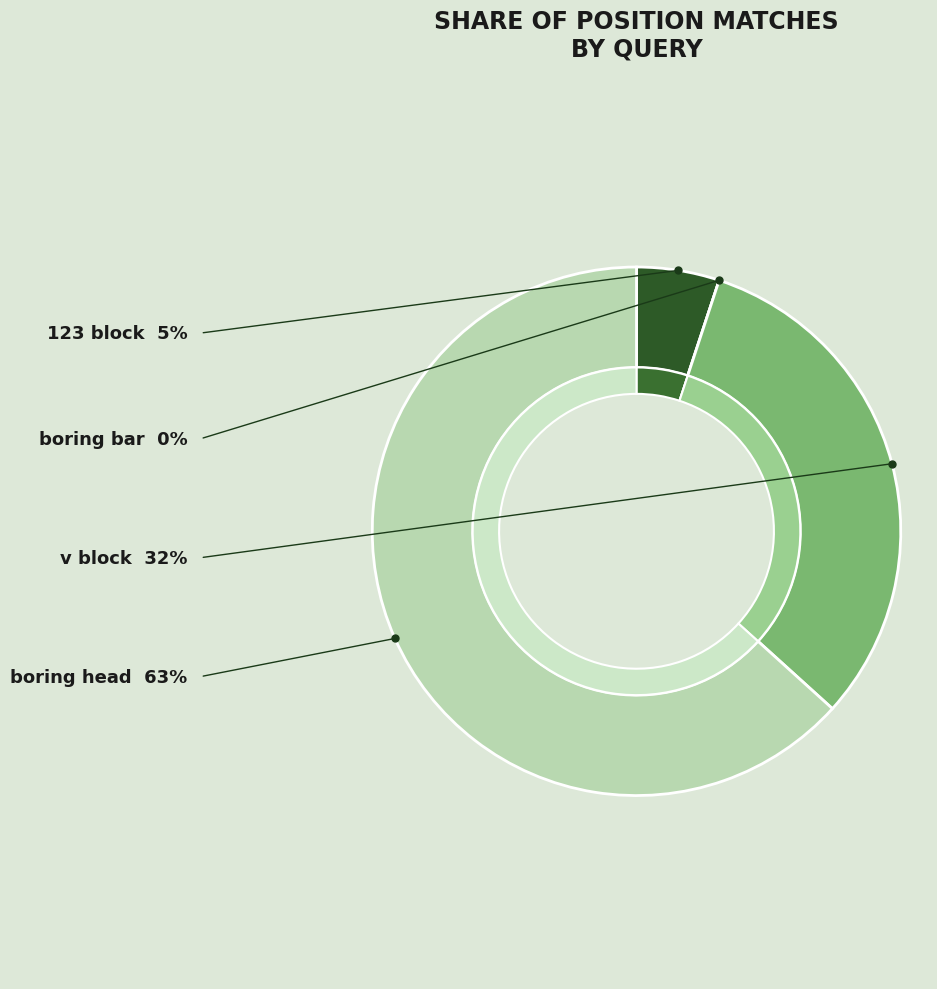

Is there any slice that represents more than half of the pie?

Yes